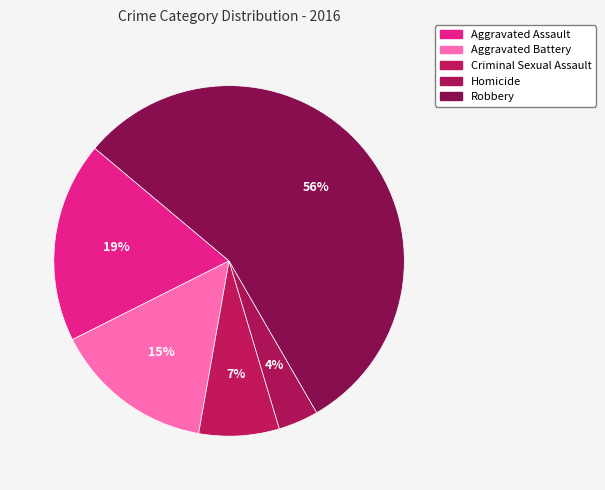

Does Robbery account for over 50% of the chart?

Yes